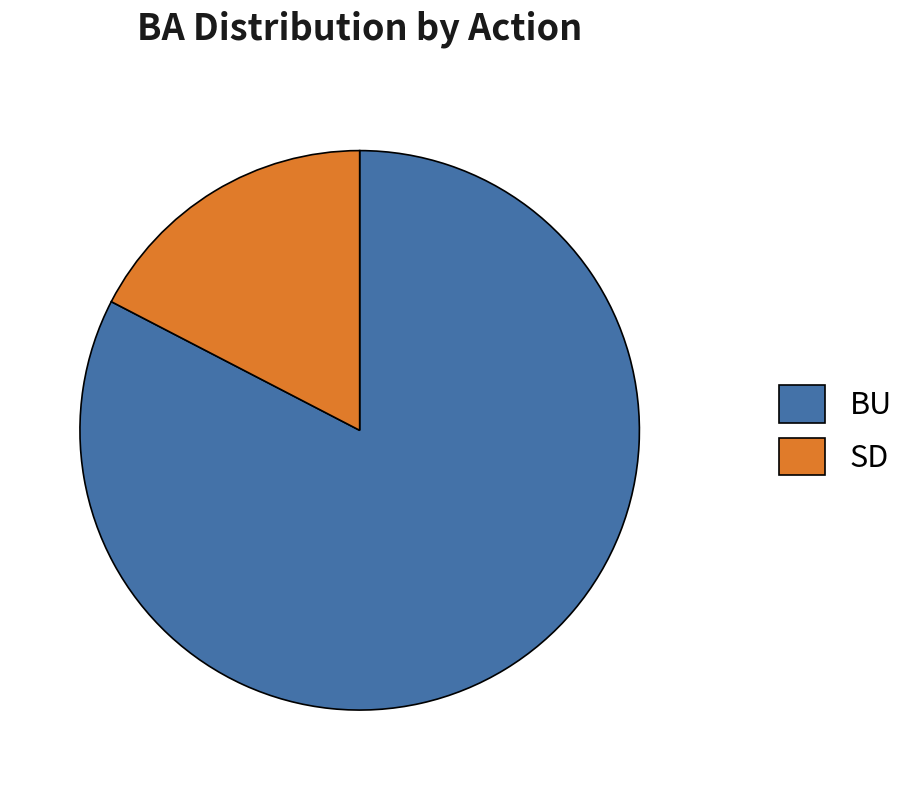

Does any single category account for the majority?

Yes